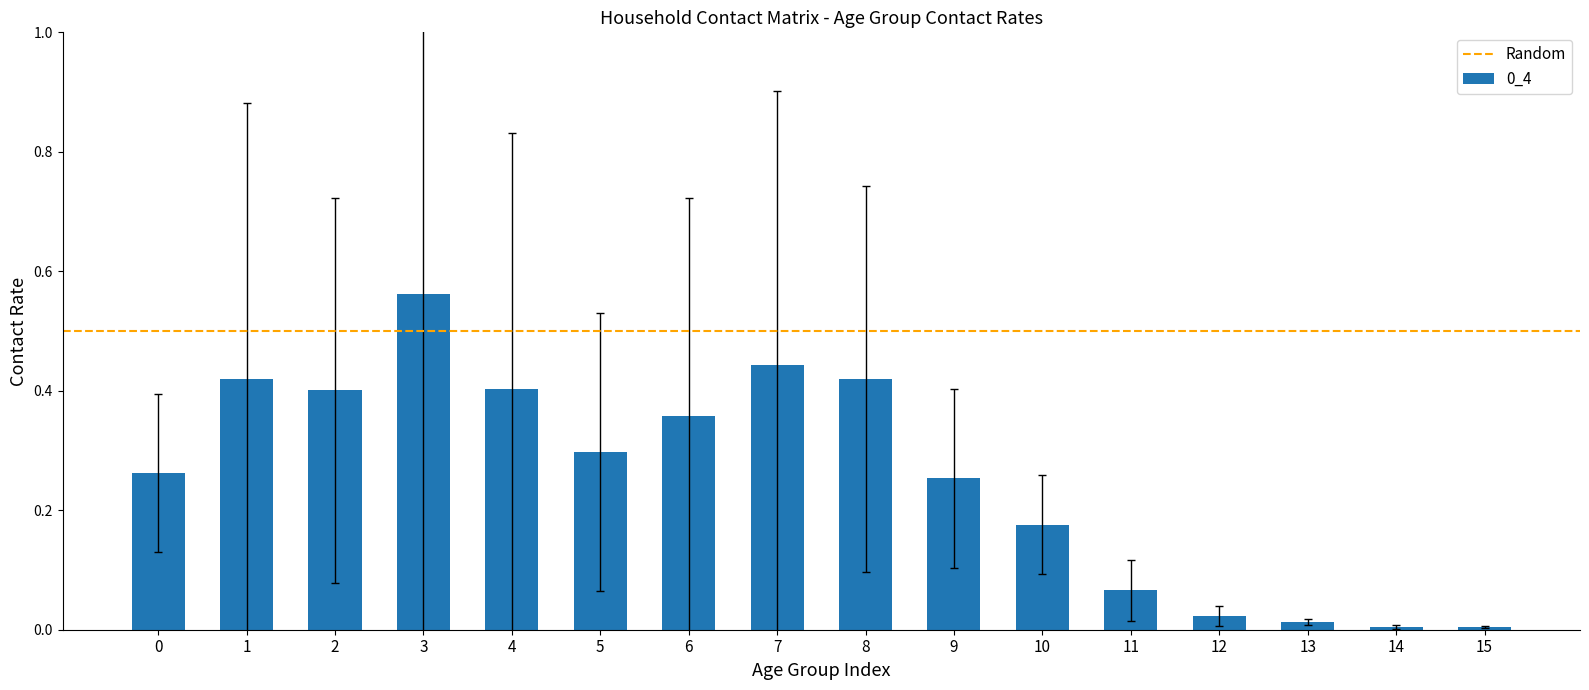

True or false: the data shows 0.3 at 5.

True